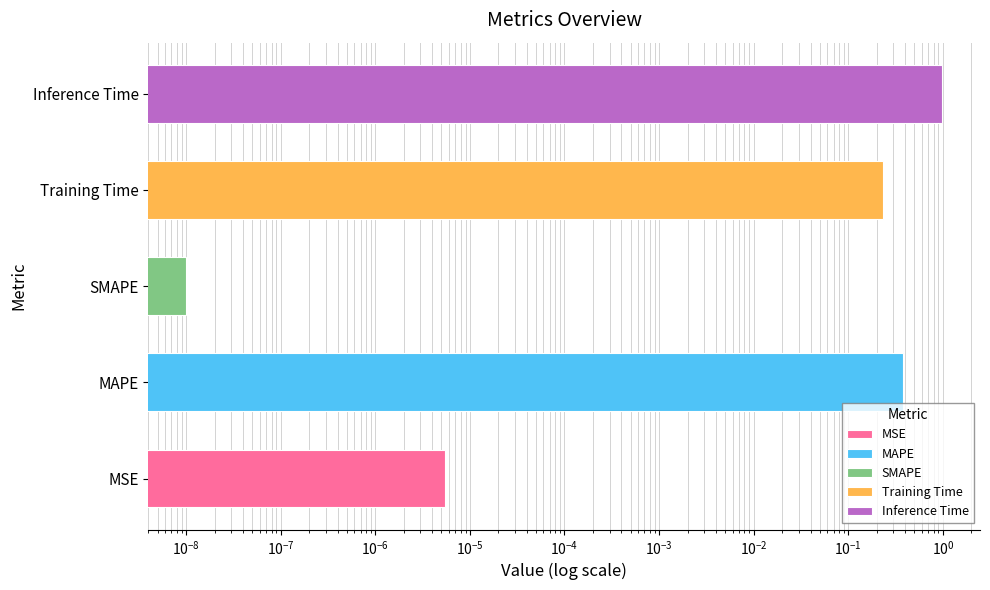

What is the difference between the maximum and minimum values?

1.0